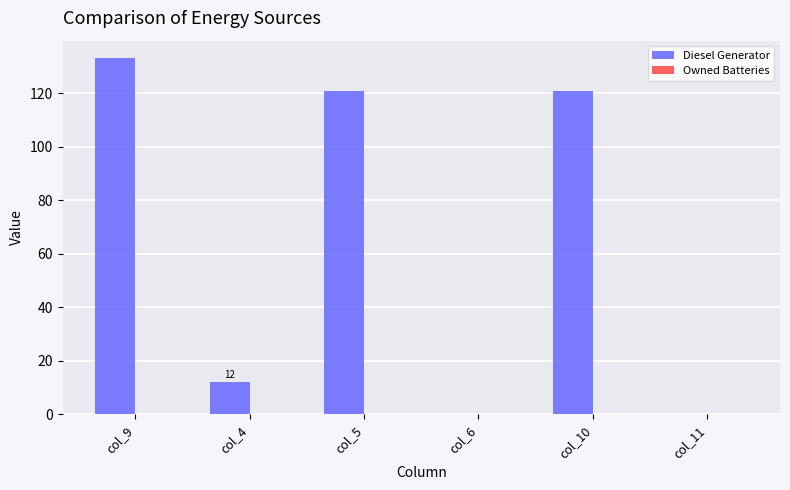

Between col_9 and col_11, which is larger?

col_9